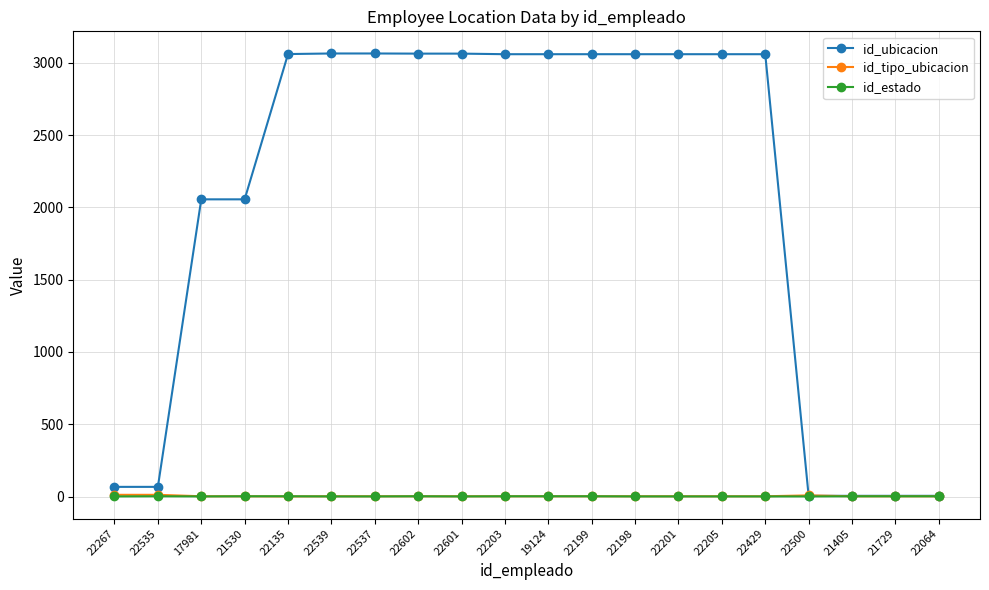

Is it true that id_ubicacion equals 3064 at 22602?

True